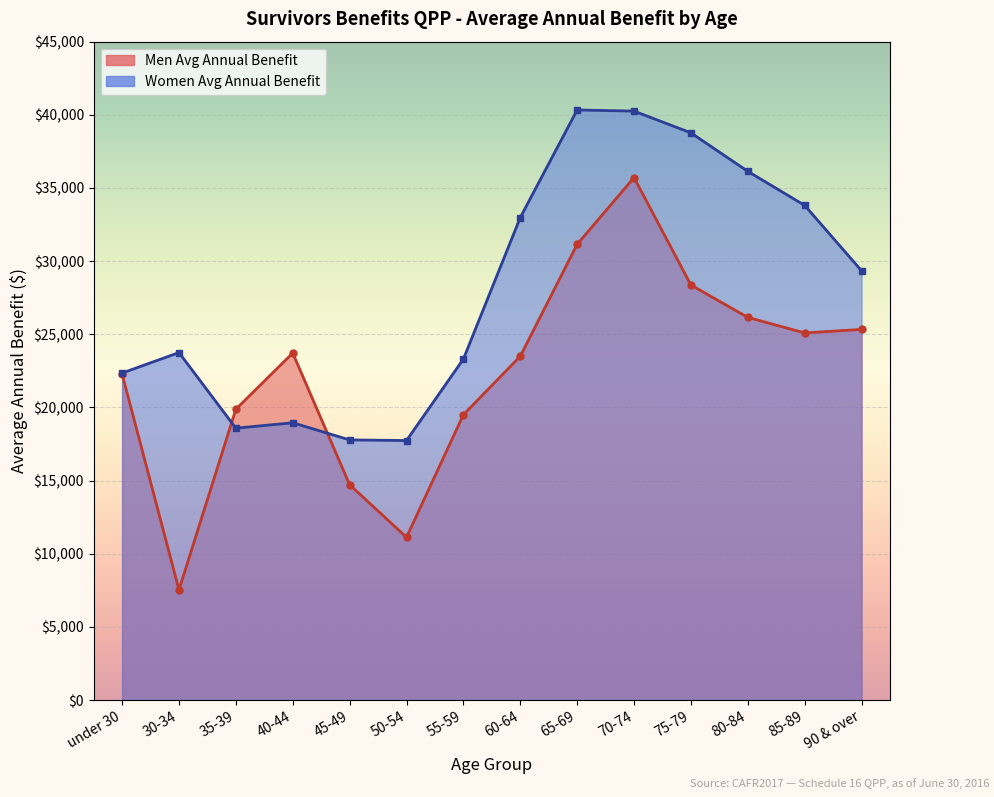

Rank the series by their average value, from highest to lowest.

Women Avg Annual Benefit, Men Avg Annual Benefit